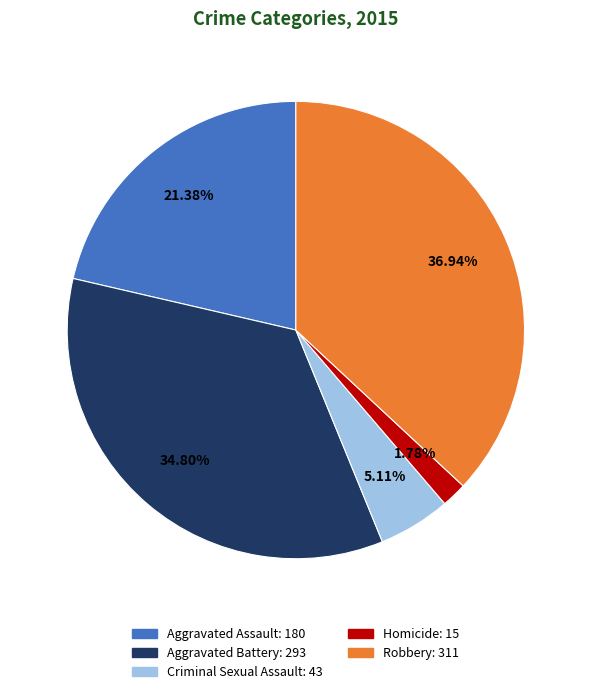

How many segments does this pie chart have?

5